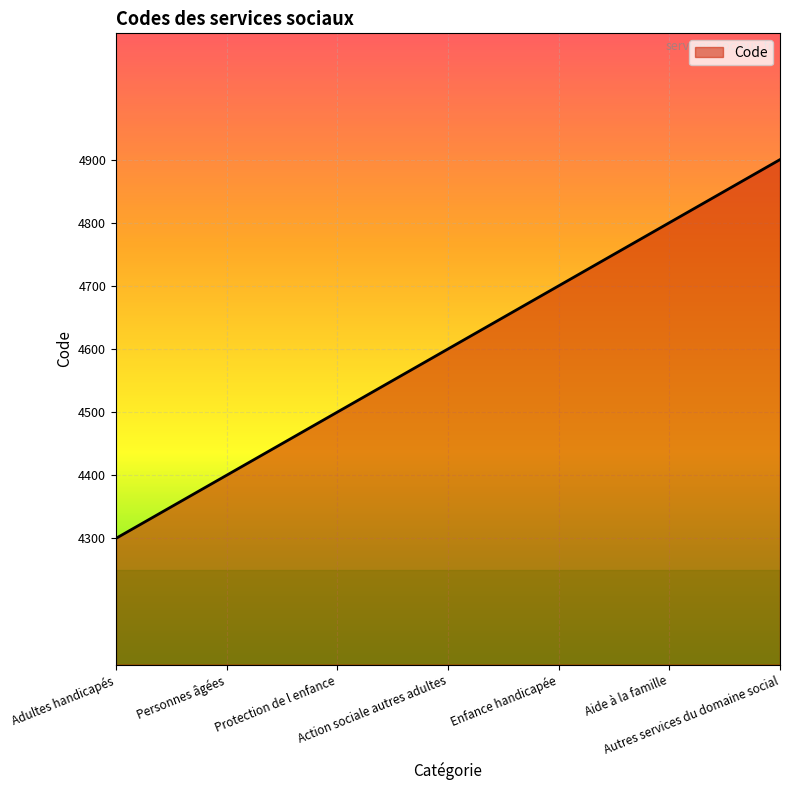

True or false: the data has more than 1 interior local peaks.

False